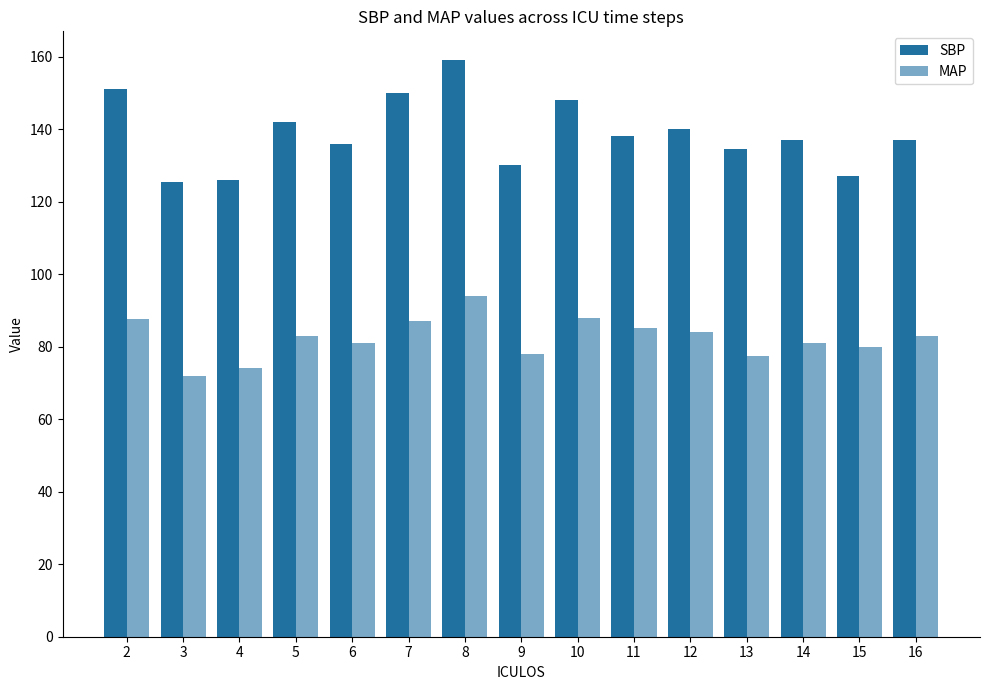

What is the sum of all SBP values?

2081.0